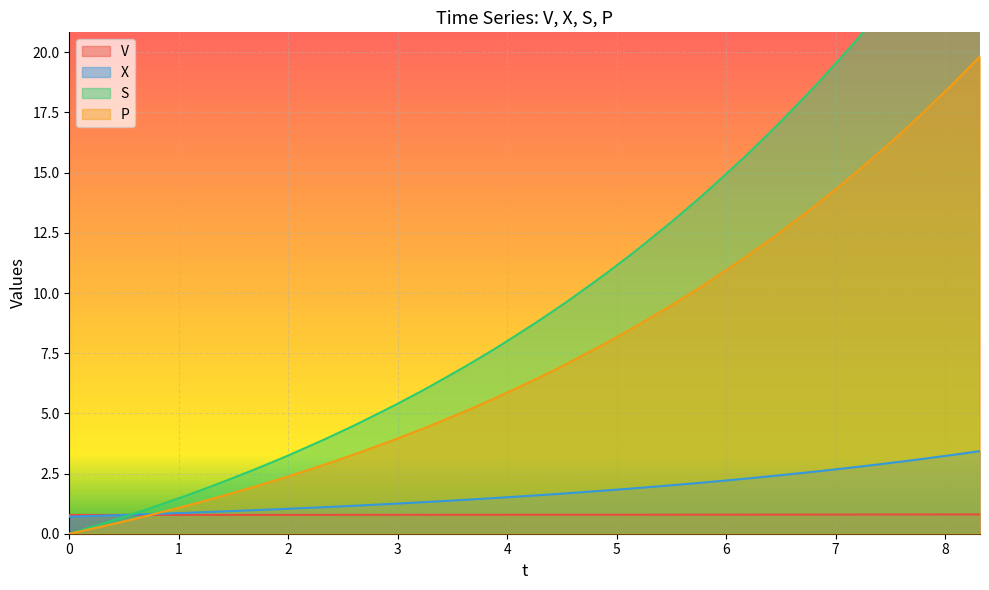

What are all the series names shown in the legend?

V, X, S, P